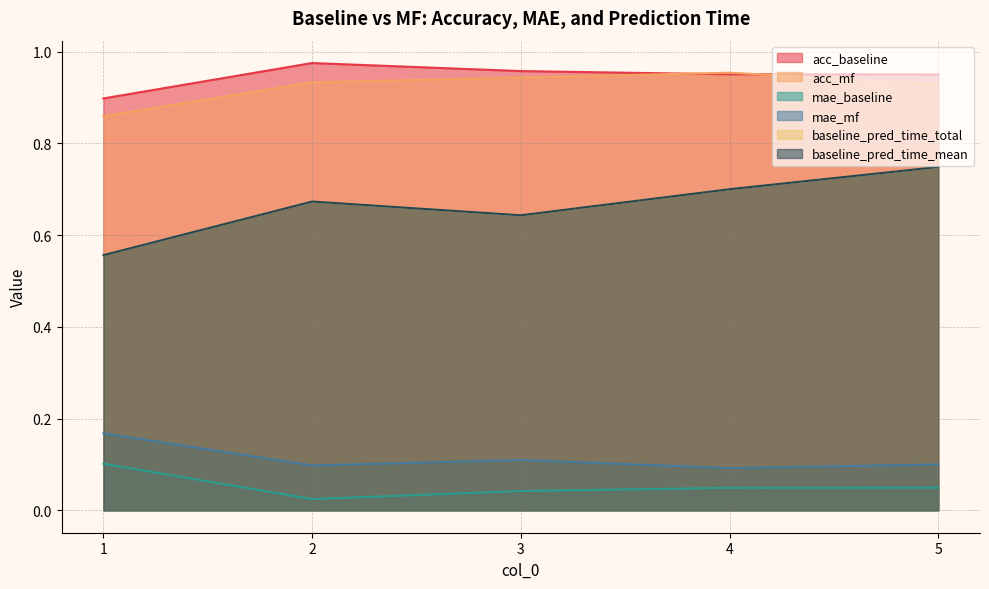

Is the value of mae_mf at 1 greater than the value of baseline_pred_time_total at 2?

No